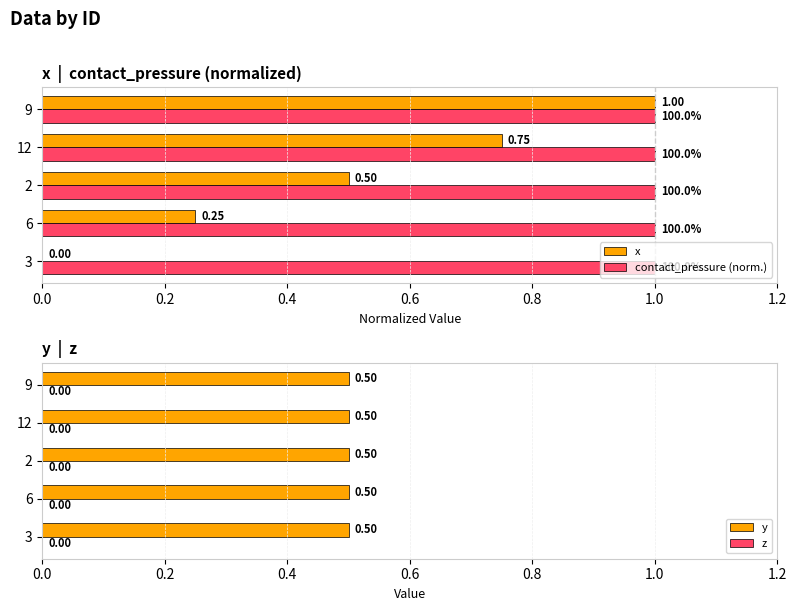

How many bars are there in each group?

4